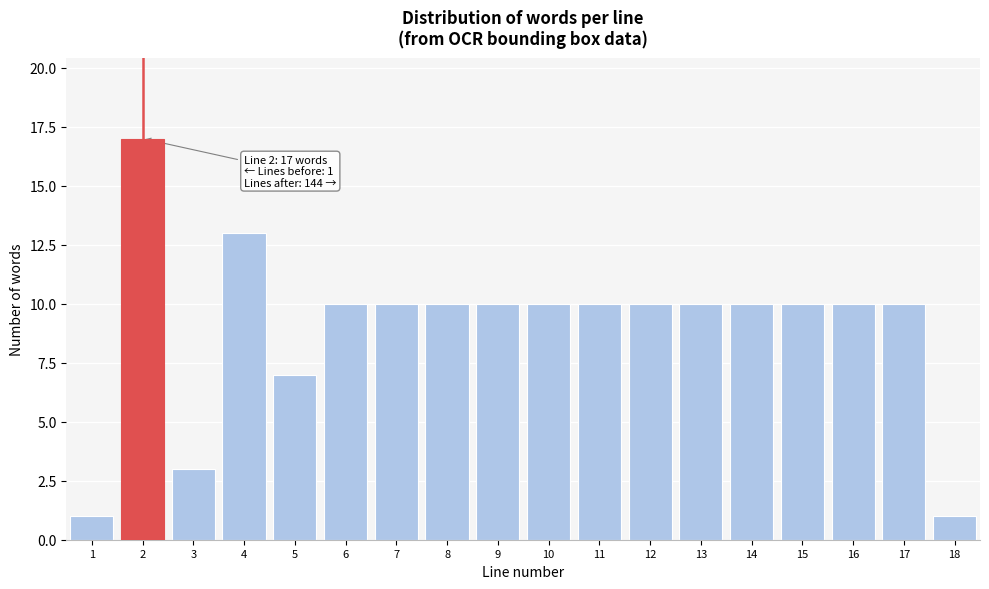

Reading left to right, what are all the values shown in this chart?

1	17	3	13	7	10	10	10	10	10	10	10	10	10	10	10	10	1